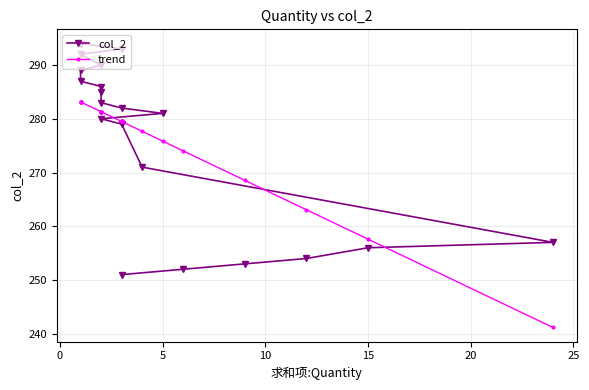

How many series are shown in this chart?

2